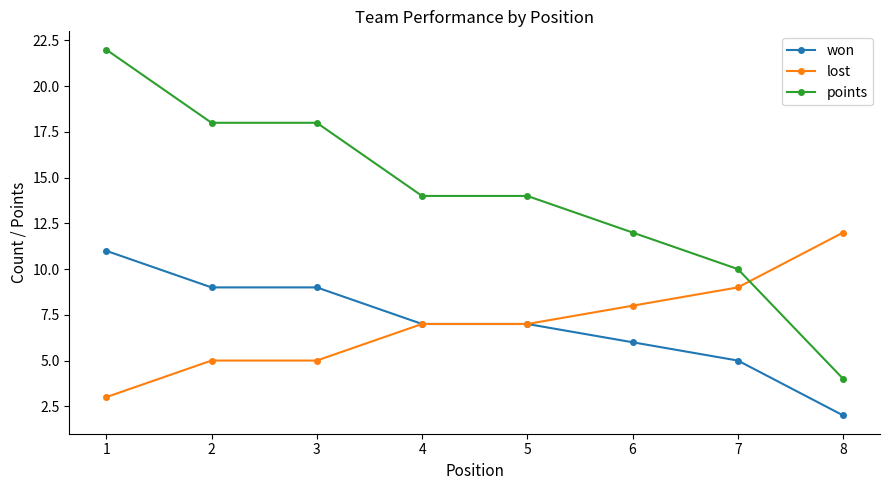

Is the value of won at 2 greater than the value of points at 1?

No